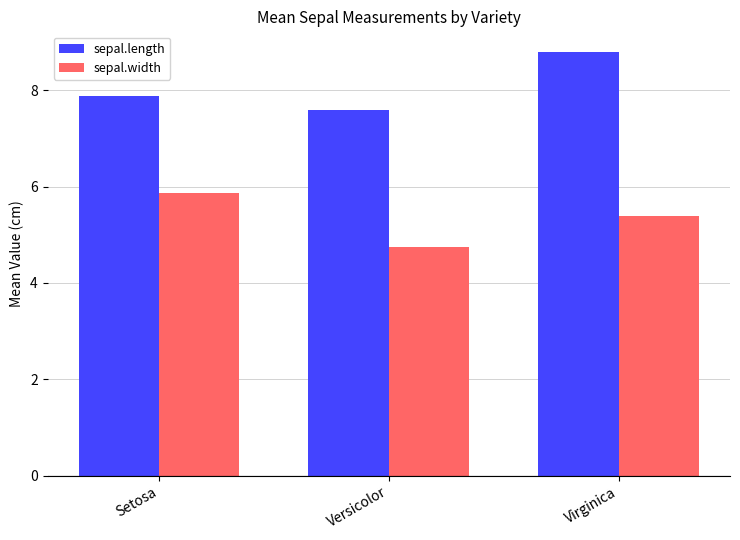

How many distinct data groups are displayed?

2